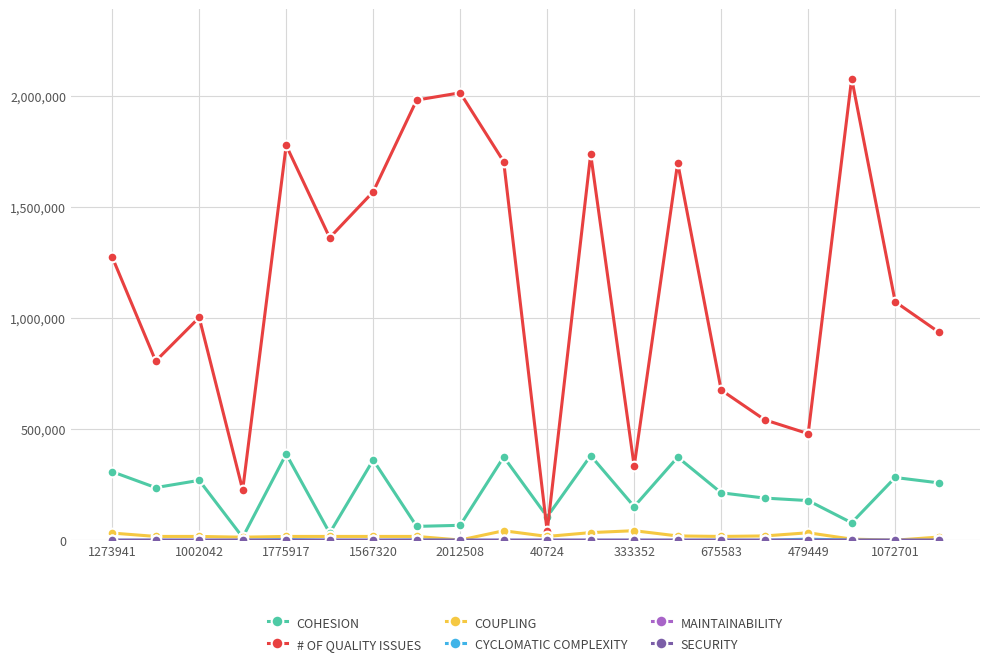

At how many categories does at least one series exceed 1607883?

7